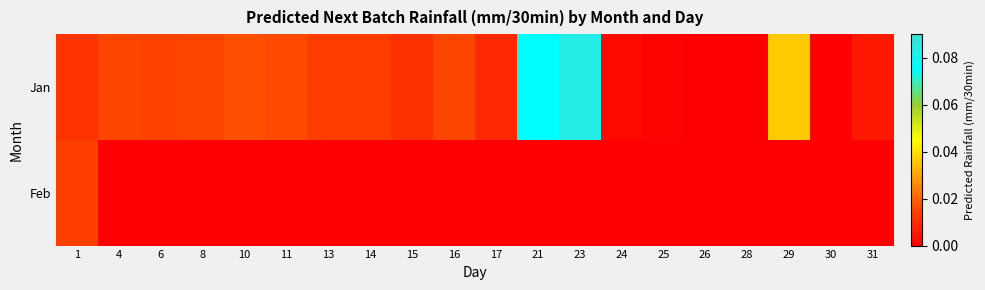

Reading left to right, list all the values displayed in this chart.

Jan: 1=0.0	4=0.0	6=0.0	8=0.0	10=0.0	11=0.0	13=0.0	14=0.0	15=0.0	16=0.0	17=0.0	21=0.1	23=0.1	24=0.0	25=0.0	26=0.0	28=0.0	29=0.0	30=0.0	31=0.0
Feb: 1=0.0	4=0.0	6=0.0	8=0.0	10=0.0	11=0.0	13=0.0	14=0.0	15=0.0	16=0.0	17=0.0	21=0.0	23=0.0	24=0.0	25=0.0	26=0.0	28=0.0	29=0.0	30=0.0	31=0.0